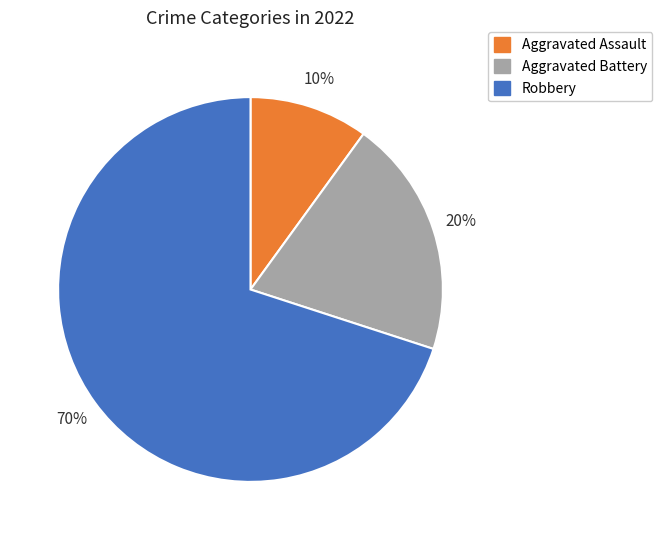

Is the sum of Aggravated Assault and Robbery greater than half?

Yes